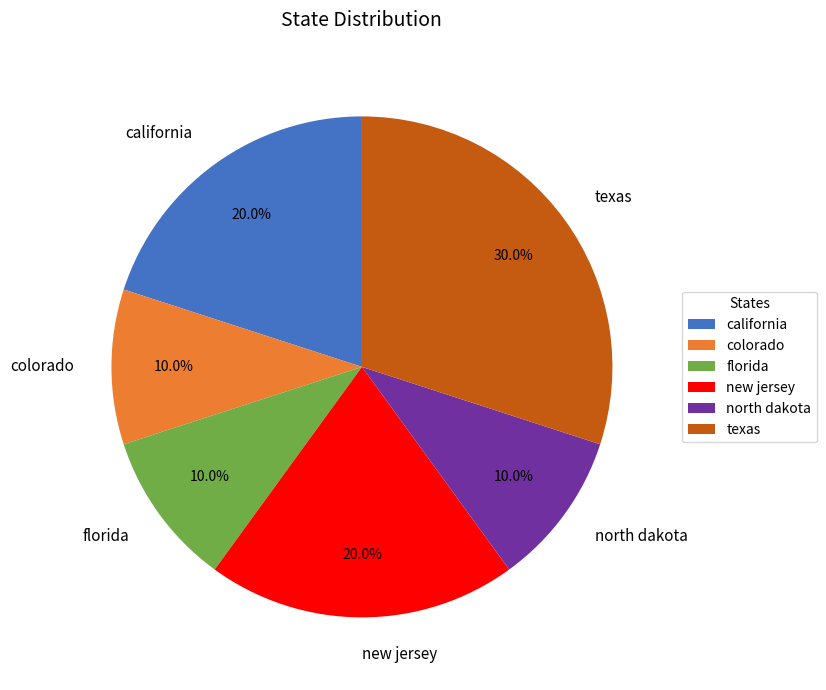

To the nearest percent, what is the combined percentage of texas and new jersey?

50%